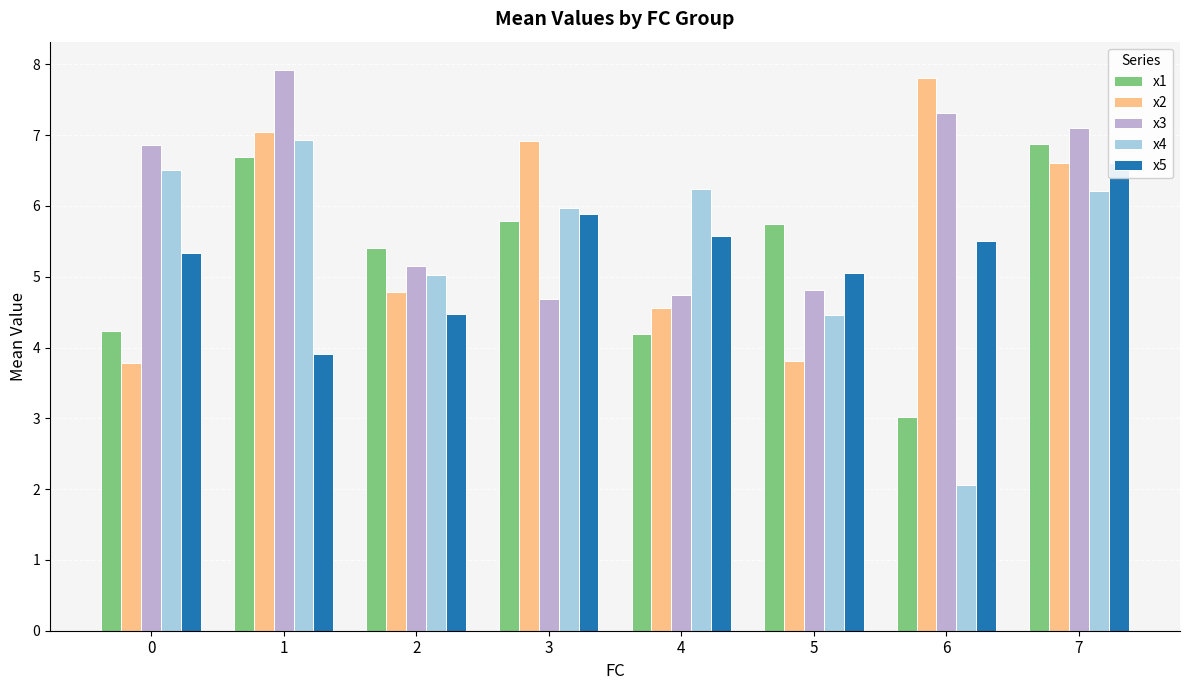

What is the lowest value of the x2 series?

3.8